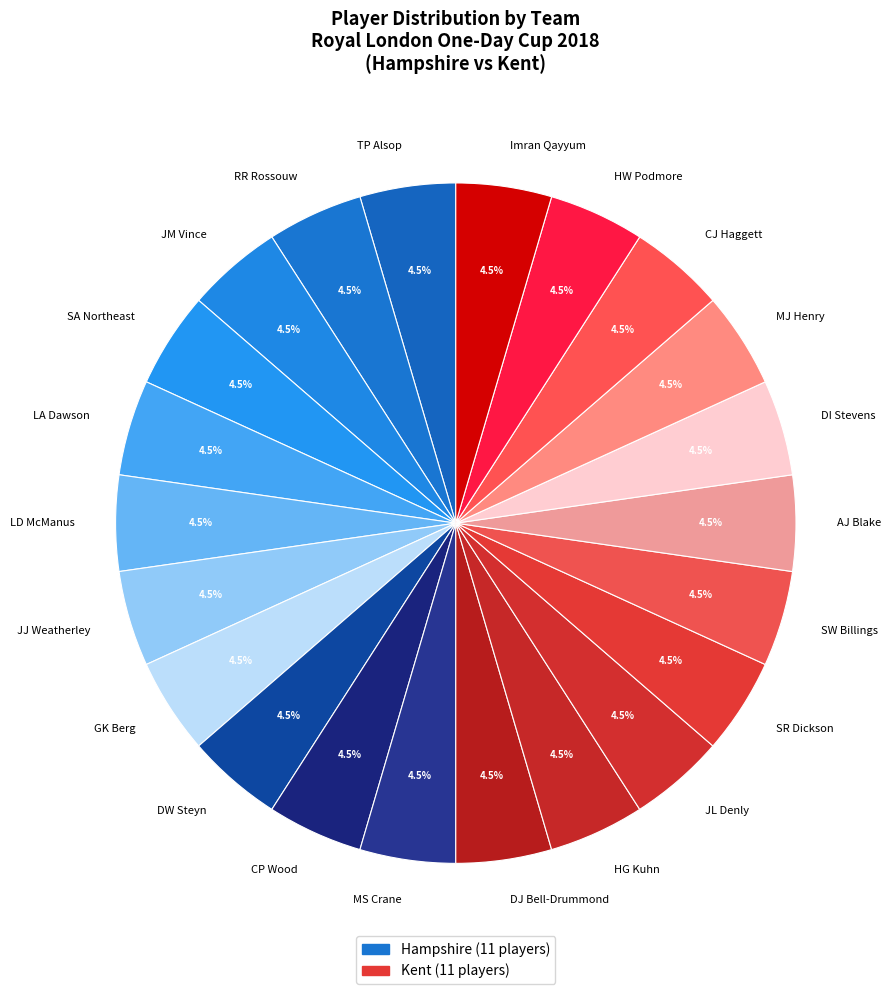

Is it true that SR Dickson is 14% of the pie?

False